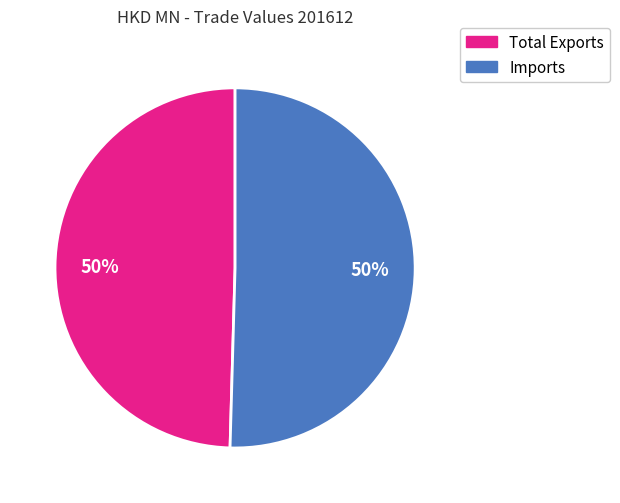

To the nearest percent, what is the average slice percentage?

50%